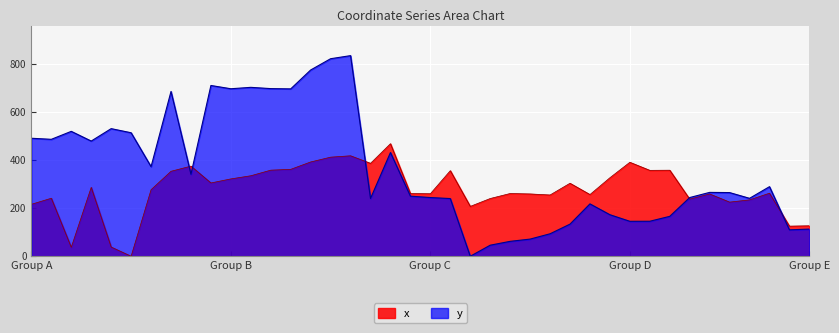

True or false: y has more than 2 points higher than both neighbors.

True